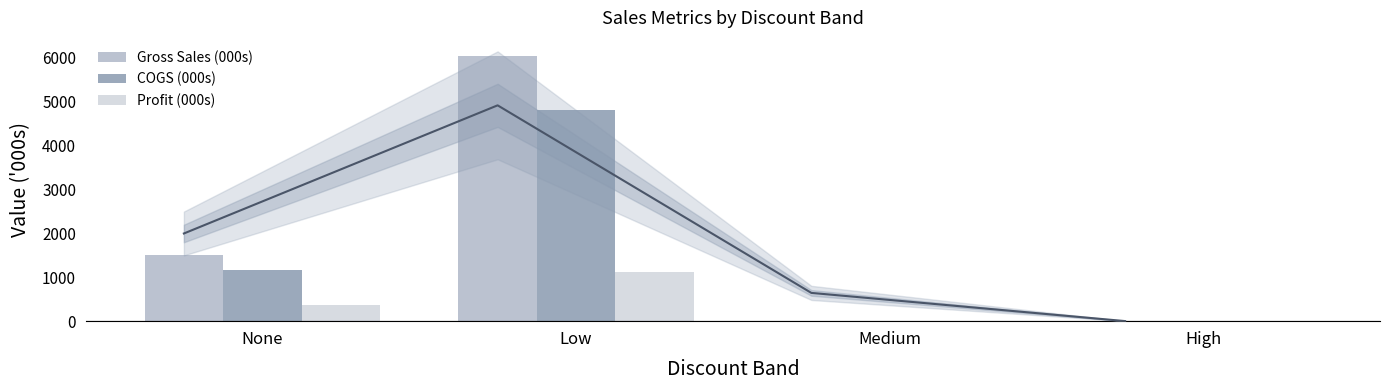

How many values in Profit (000s) are above zero?

2